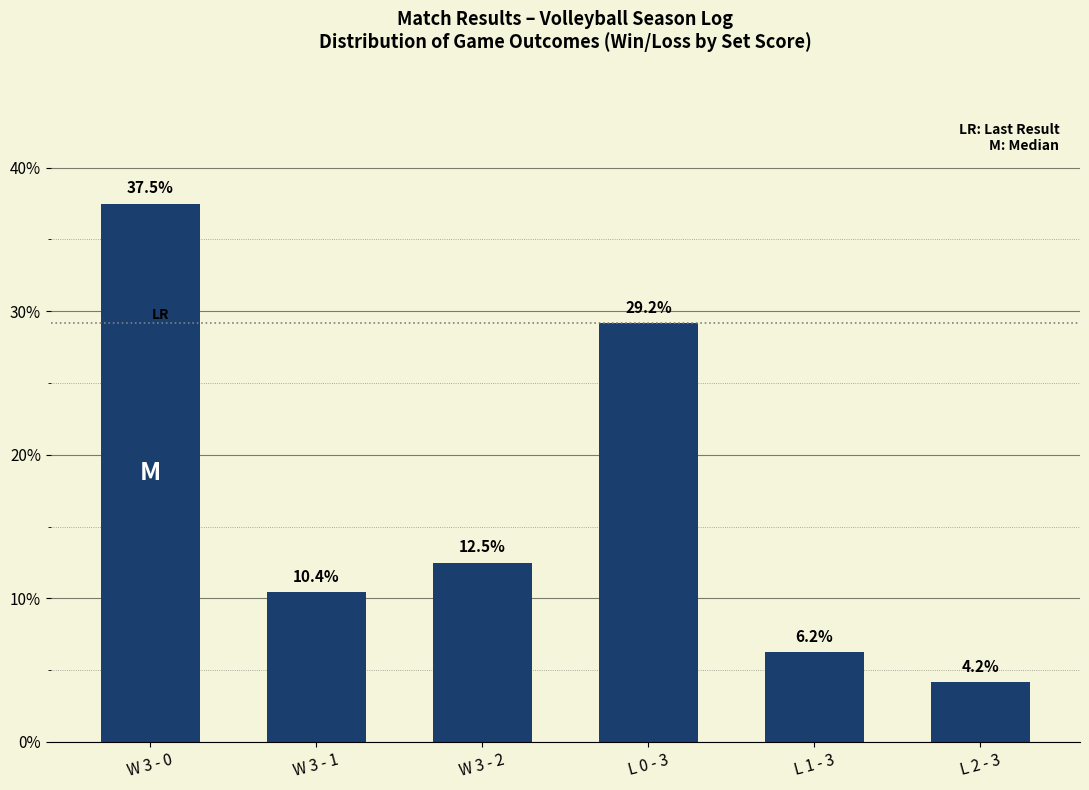

What is the change in value from W 3 - 0 to W 3 - 2?

-25.0